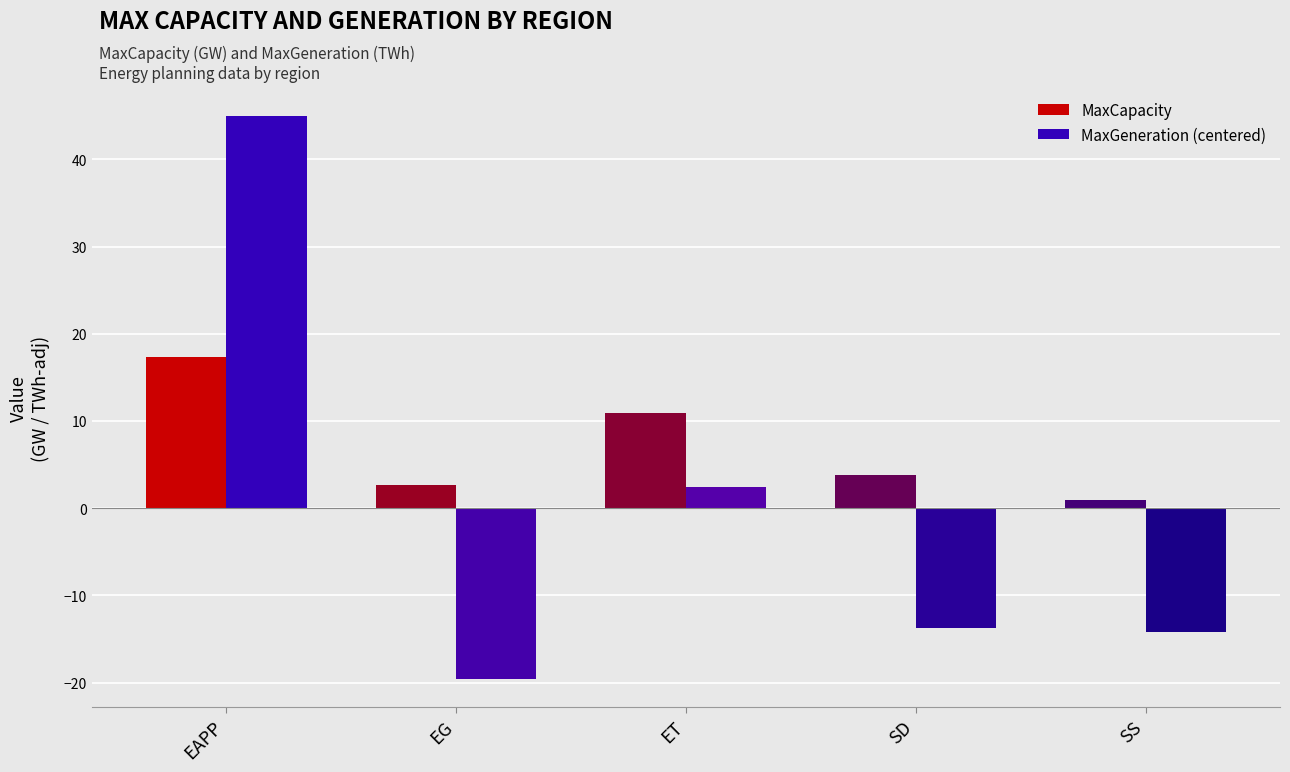

Where does the MaxGeneration (centered) series first go above -13?

EAPP